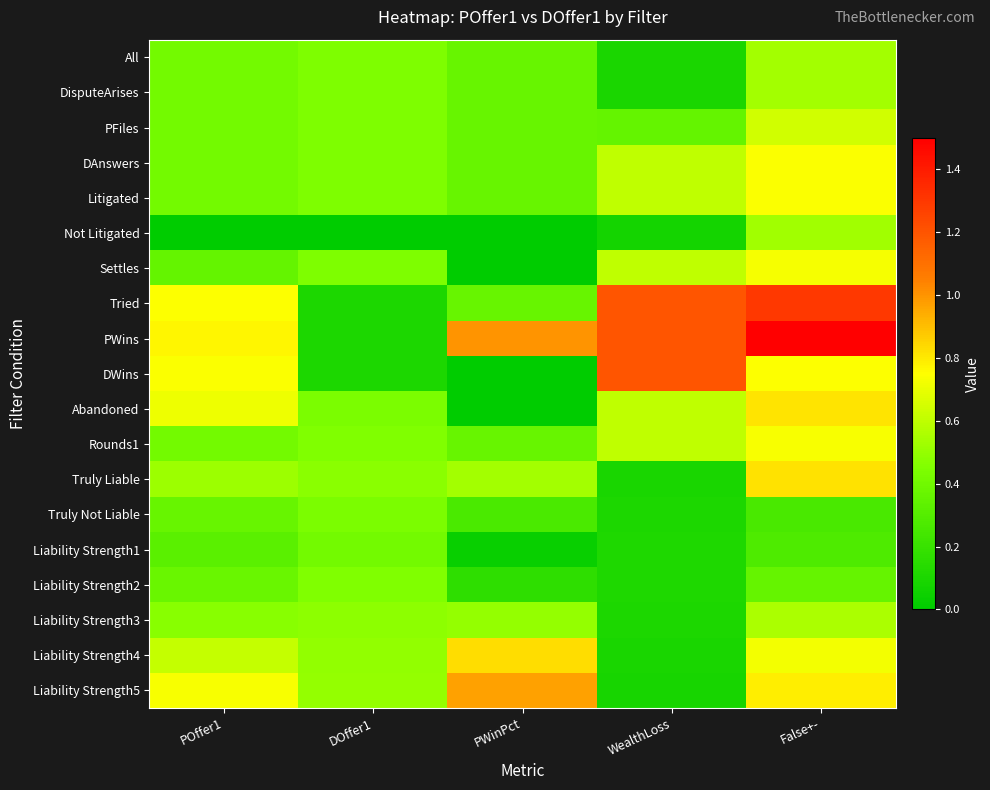

Reading right to left, transcribe all the data shown in this chart.

All: False+-=0.5	WealthLoss=0.1	PWinPct=0.4	DOffer1=0.4	POffer1=0.4
DisputeArises: False+-=0.5	WealthLoss=0.1	PWinPct=0.4	DOffer1=0.4	POffer1=0.4
PFiles: False+-=0.6	WealthLoss=0.4	PWinPct=0.4	DOffer1=0.4	POffer1=0.4
DAnswers: False+-=0.7	WealthLoss=0.6	PWinPct=0.4	DOffer1=0.4	POffer1=0.4
Litigated: False+-=0.7	WealthLoss=0.6	PWinPct=0.4	DOffer1=0.4	POffer1=0.4
Not Litigated: False+-=0.5	WealthLoss=0.1	PWinPct=0.0	DOffer1=0.0	POffer1=0.0
Settles: False+-=0.7	WealthLoss=0.6	PWinPct=0.0	DOffer1=0.4	POffer1=0.4
Tried: False+-=1.3	WealthLoss=1.2	PWinPct=0.4	DOffer1=0.1	POffer1=0.7
PWins: False+-=2.3	WealthLoss=1.2	PWinPct=1.0	DOffer1=0.1	POffer1=0.8
DWins: False+-=0.7	WealthLoss=1.2	PWinPct=0.0	DOffer1=0.1	POffer1=0.7
Abandoned: False+-=0.8	WealthLoss=0.6	PWinPct=0.0	DOffer1=0.4	POffer1=0.7
Rounds1: False+-=0.7	WealthLoss=0.6	PWinPct=0.4	DOffer1=0.5	POffer1=0.4
Truly Liable: False+-=0.8	WealthLoss=0.1	PWinPct=0.5	DOffer1=0.5	POffer1=0.5
Truly Not Liable: False+-=0.3	WealthLoss=0.1	PWinPct=0.3	DOffer1=0.4	POffer1=0.4
Liability Strength1: False+-=0.3	WealthLoss=0.1	PWinPct=0.0	DOffer1=0.4	POffer1=0.3
Liability Strength2: False+-=0.4	WealthLoss=0.1	PWinPct=0.2	DOffer1=0.5	POffer1=0.4
Liability Strength3: False+-=0.6	WealthLoss=0.1	PWinPct=0.5	DOffer1=0.5	POffer1=0.5
Liability Strength4: False+-=0.7	WealthLoss=0.1	PWinPct=0.8	DOffer1=0.5	POffer1=0.6
Liability Strength5: False+-=0.8	WealthLoss=0.1	PWinPct=1.0	DOffer1=0.5	POffer1=0.7